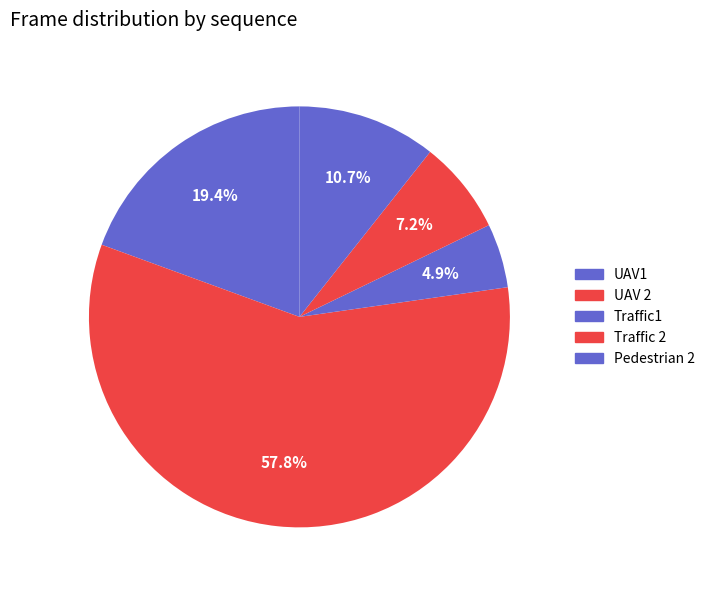

Count the number of slices in the pie.

5